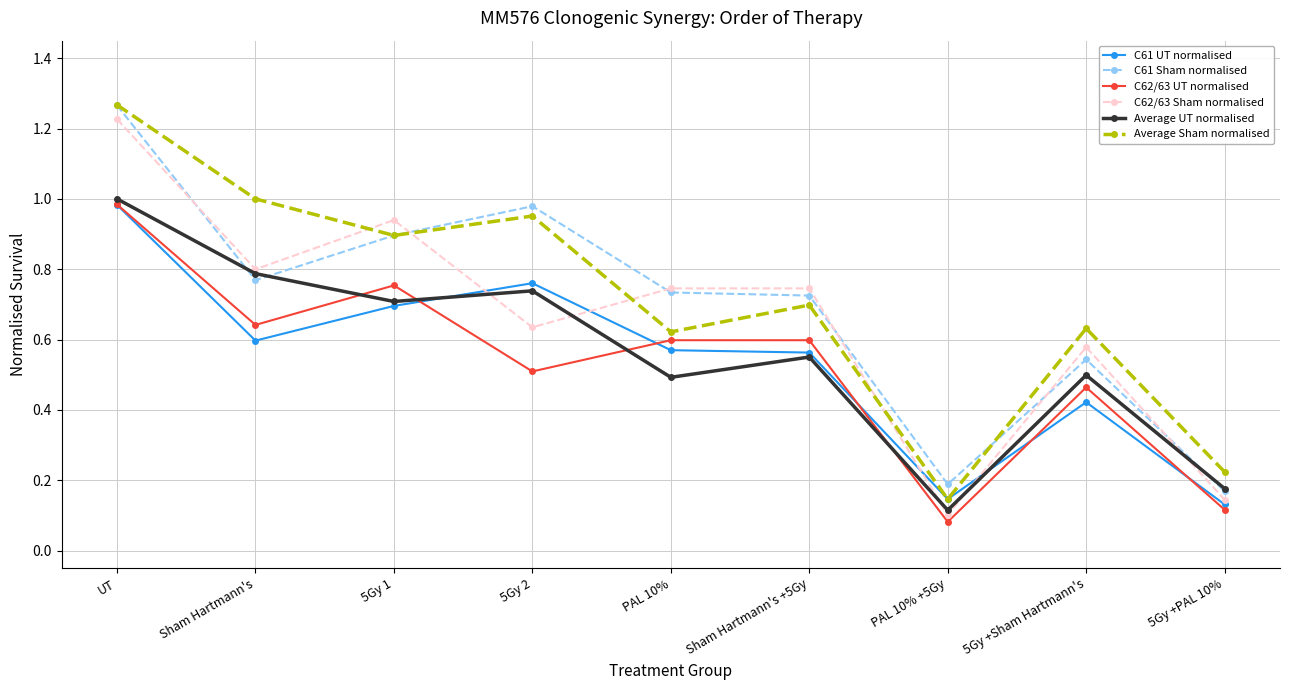

True or false: C61 Sham normalised and C61 UT normalised cross at least once.

False